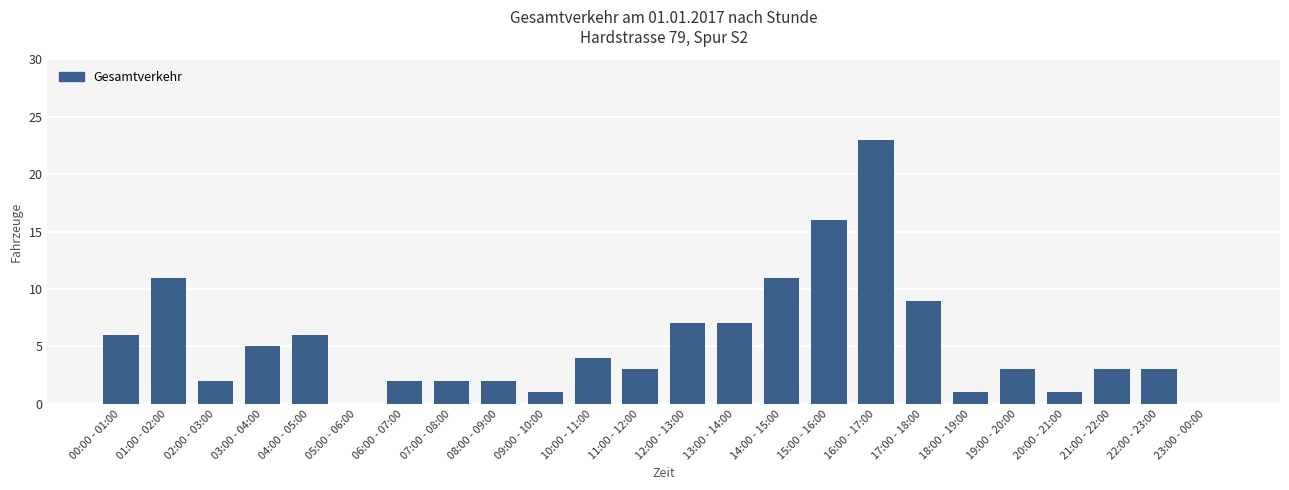

At which category does the chart reach its peak across all series?

16:00 - 17:00